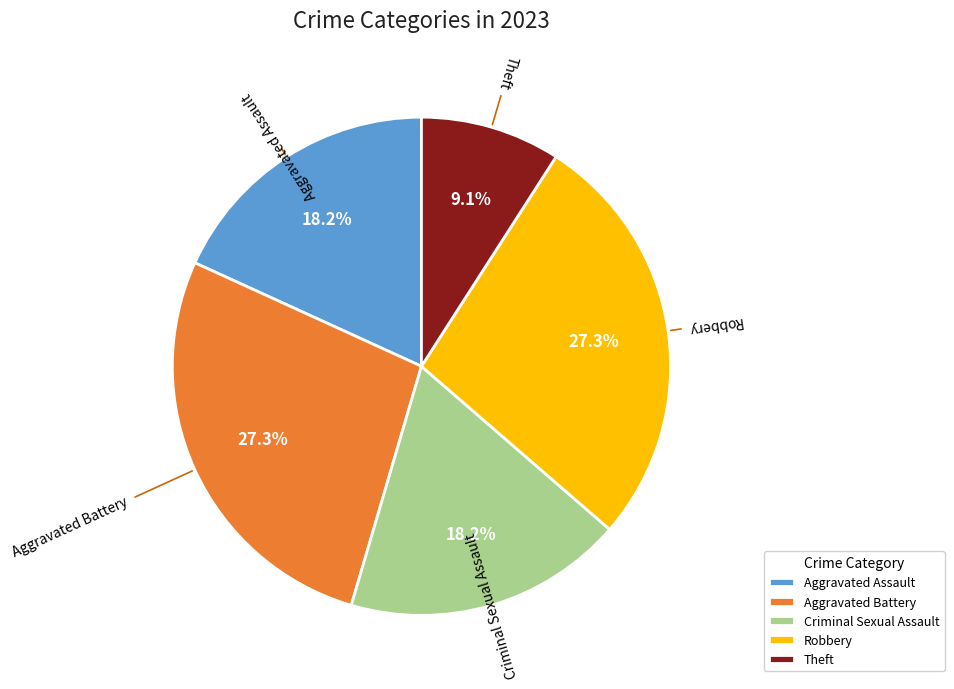

Which category has the smallest portion of the pie?

Theft